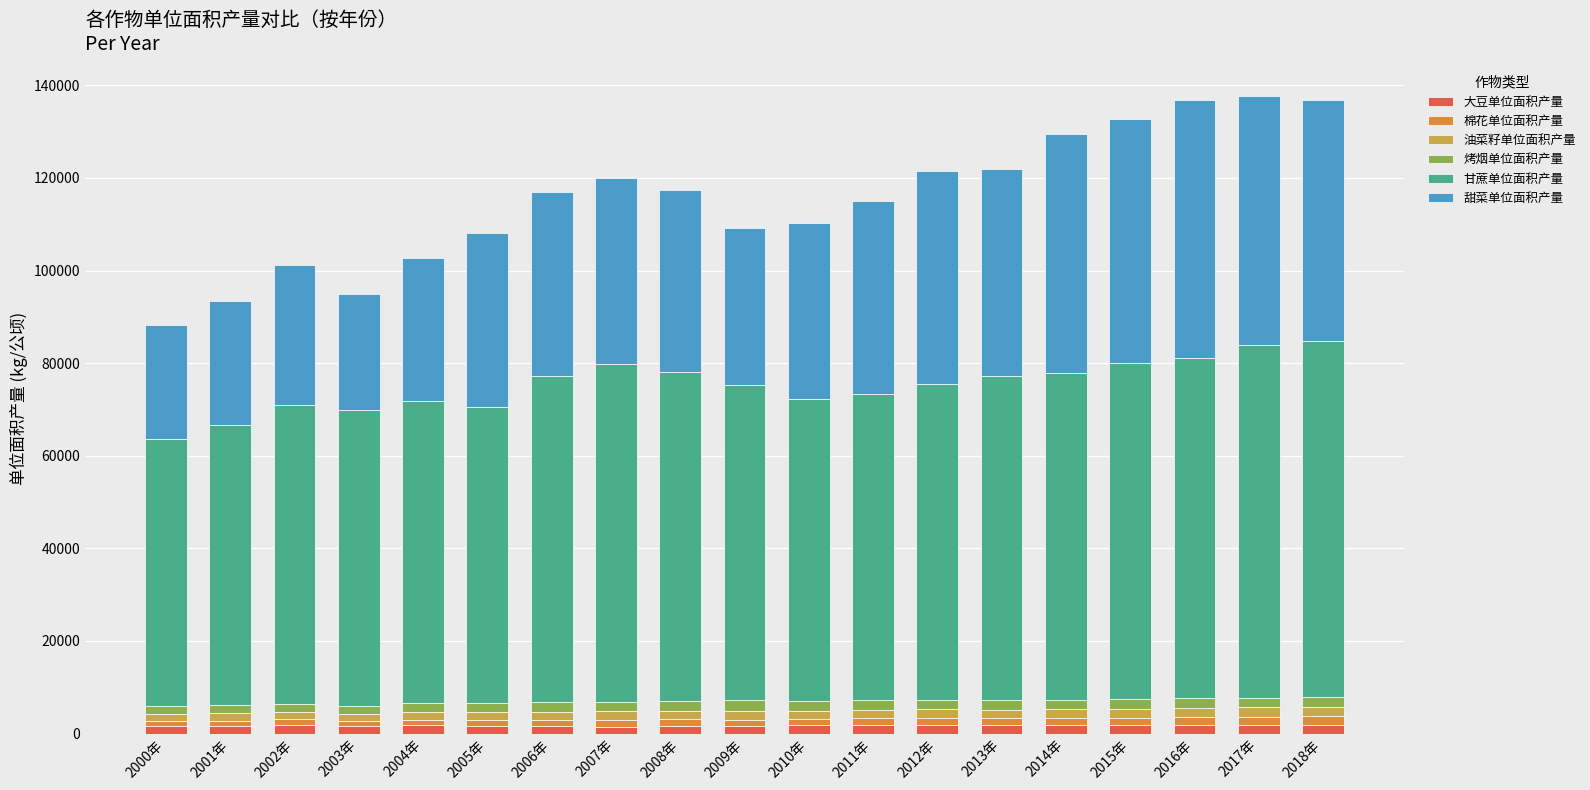

What is the sum of all 大豆单位面积产量 values?

33074.5